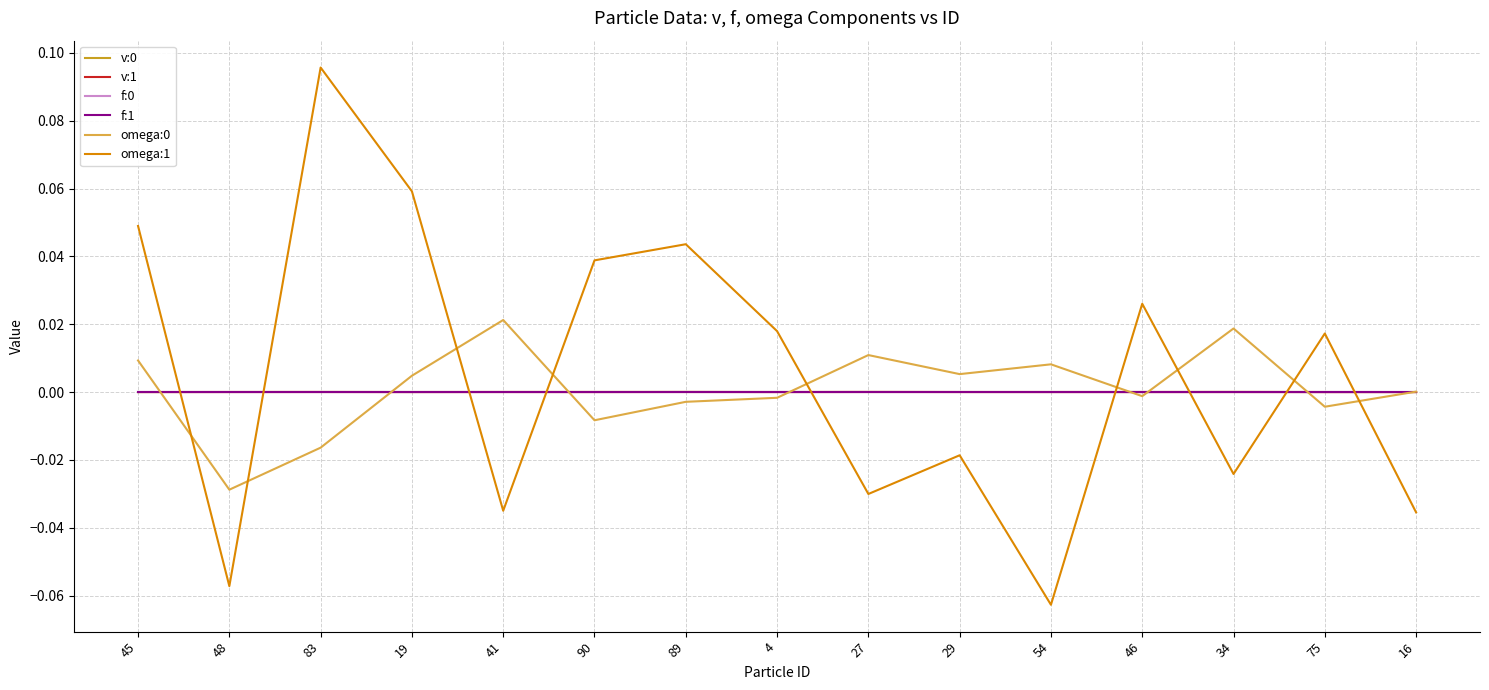

How many lines are shown in the chart?

6